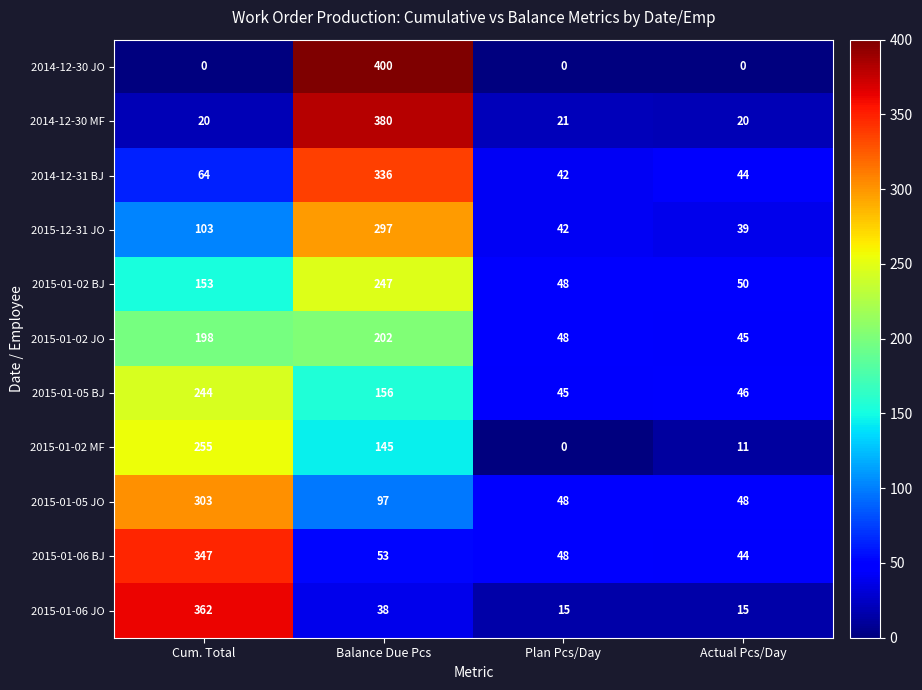

Between Balance Due Pcs and Actual Pcs/Day, which series saw the biggest shift?

2014-12-30 JO